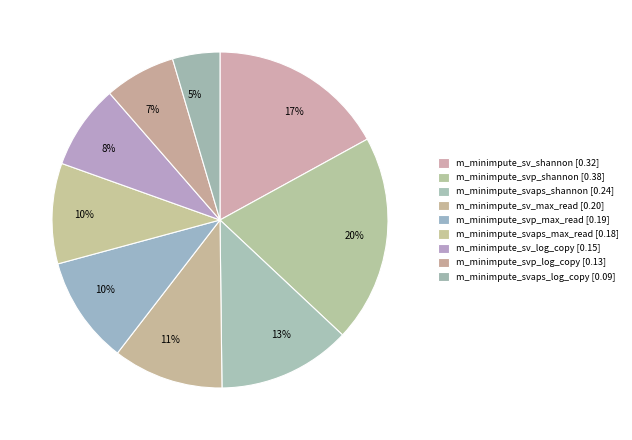

How many slices are in this pie chart?

9